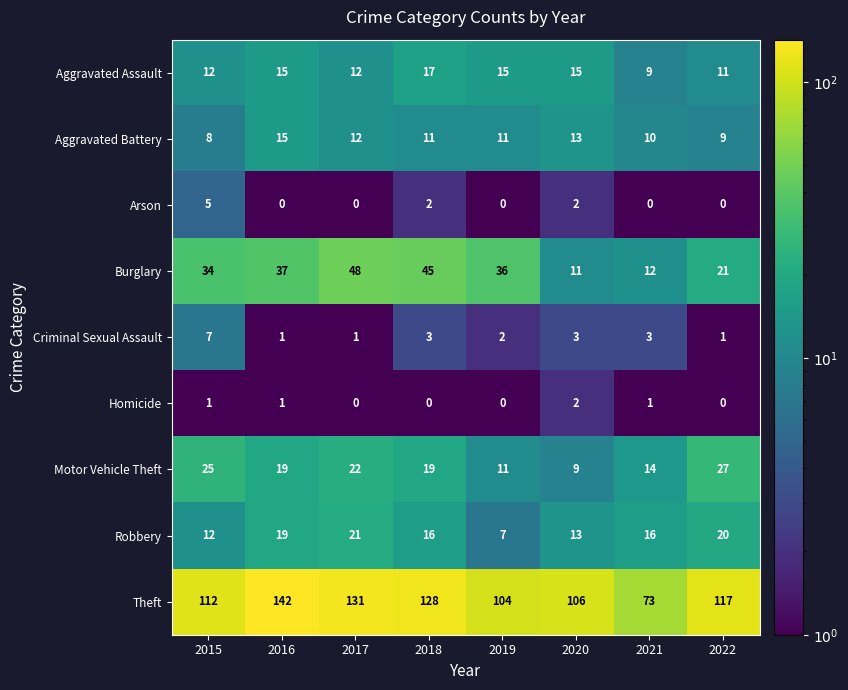

What is the total value across all series at 2018?

241